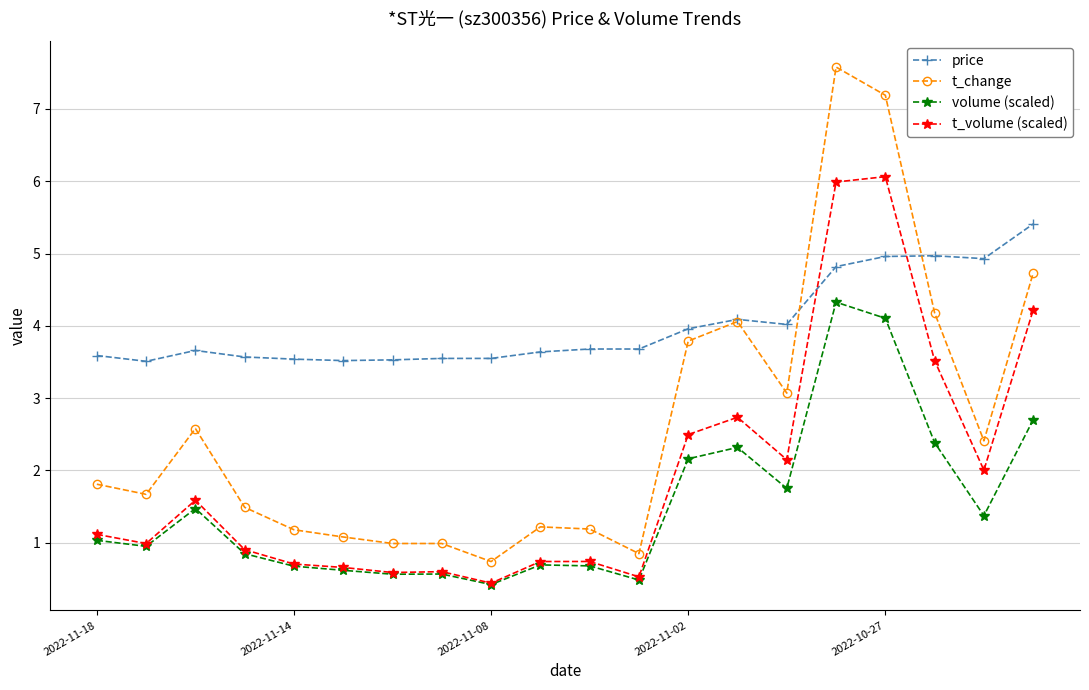

Rank the series by their average value, from lowest to highest.

volume (scaled), t_volume (scaled), t_change, price